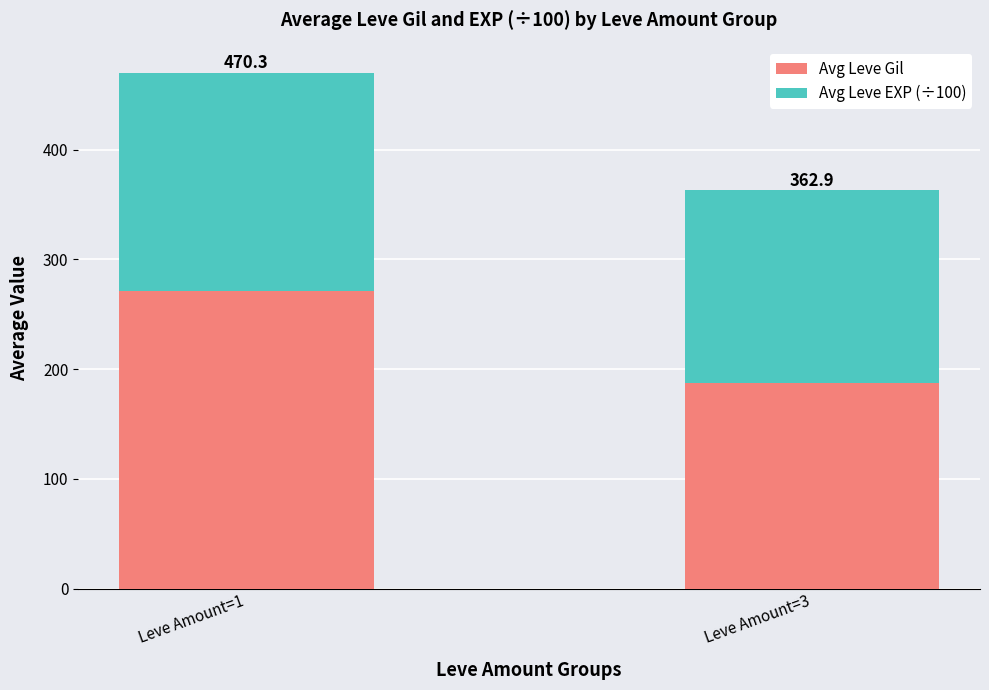

Are the bars horizontal?

No